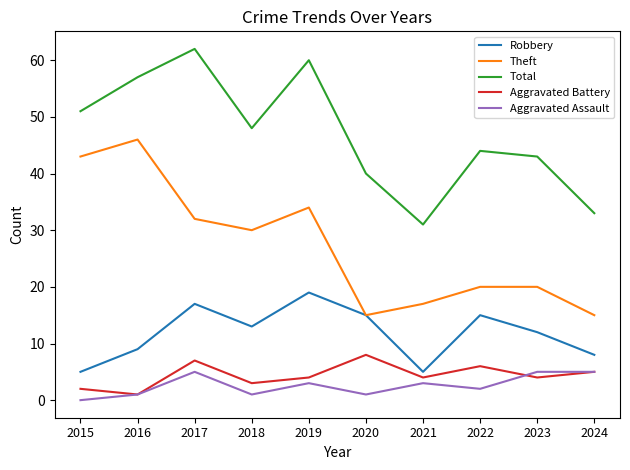

At how many categories does at least one series exceed 22?

10